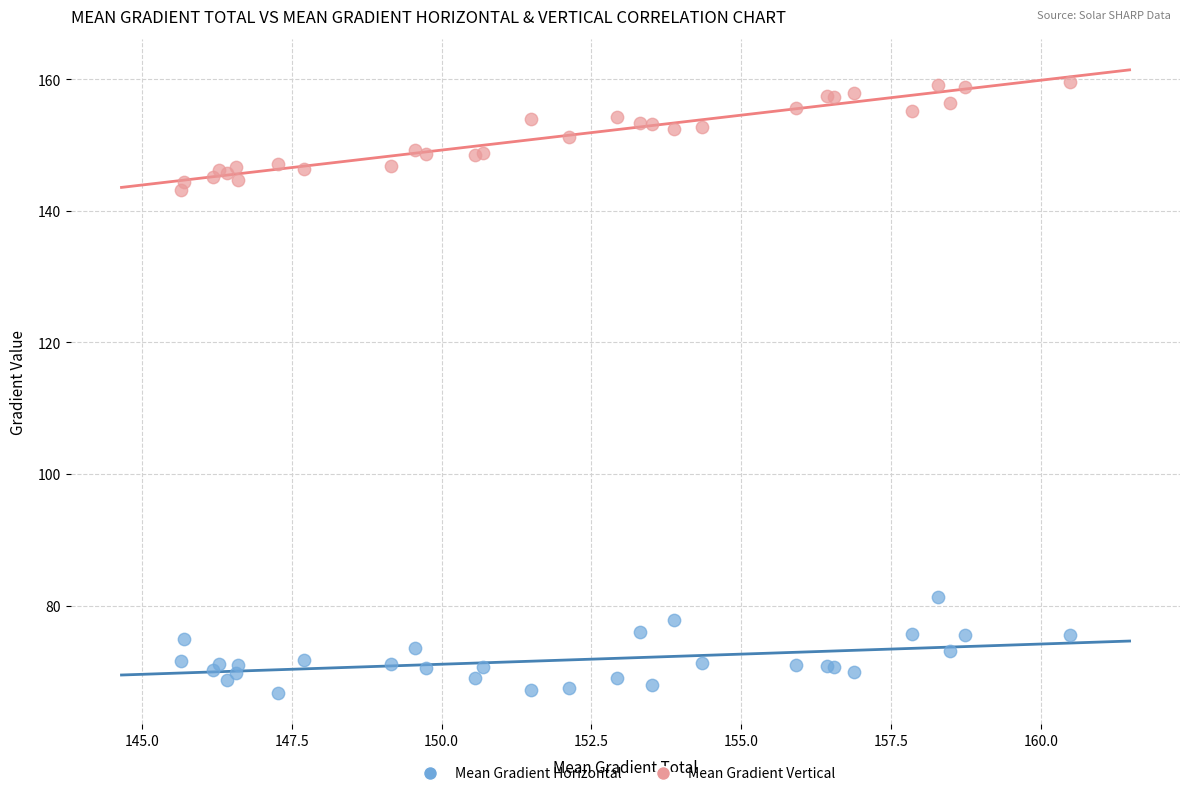

Which series has the widest spread of Y values?

Mean Gradient Vertical